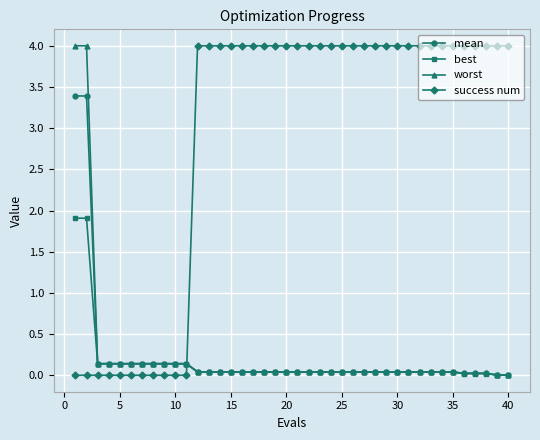

At how many categories does at least one series exceed 2?

31